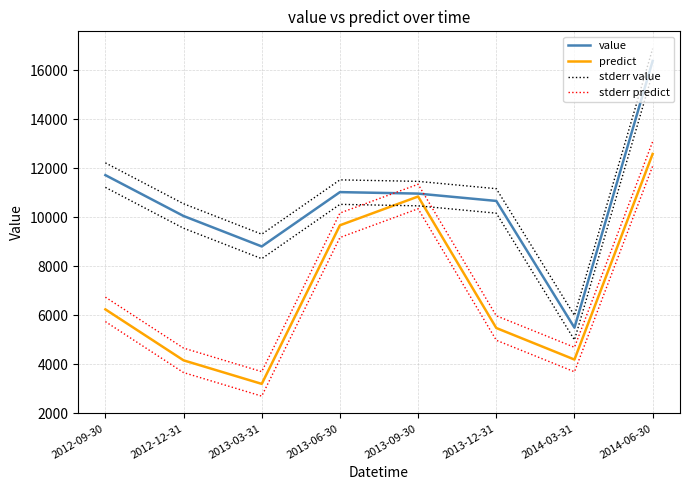

True or false: value has a value of 10663.1 at 2013-12-31.

True